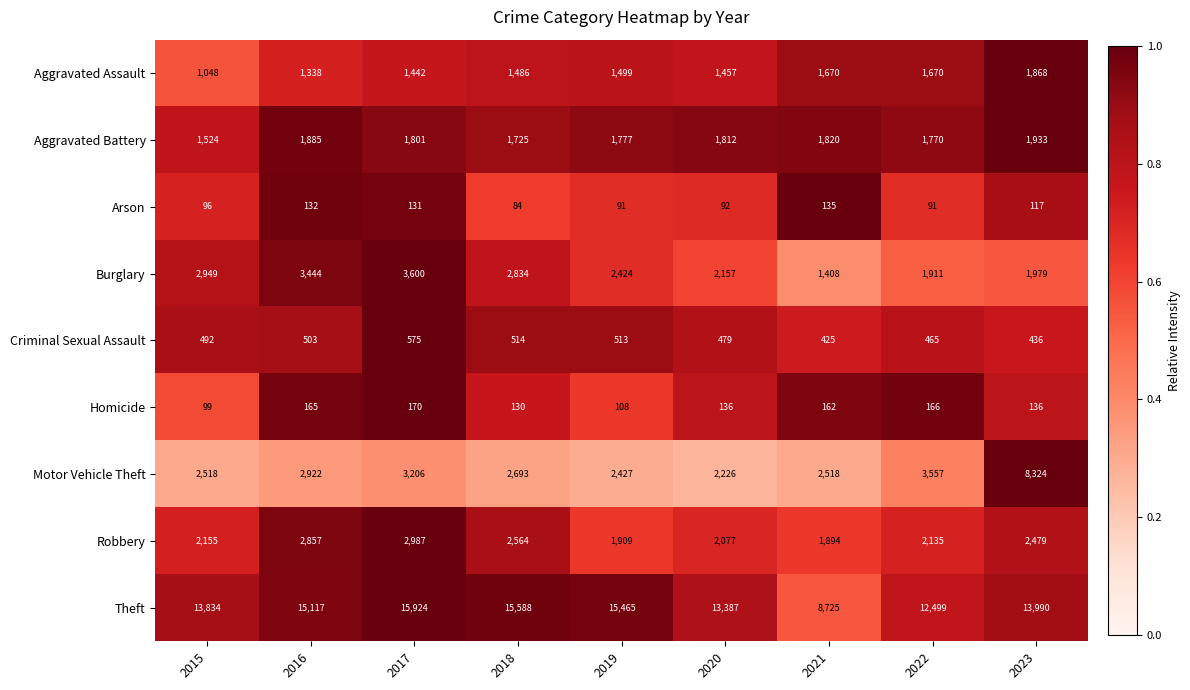

What is the minimum value shown in the chart?

84